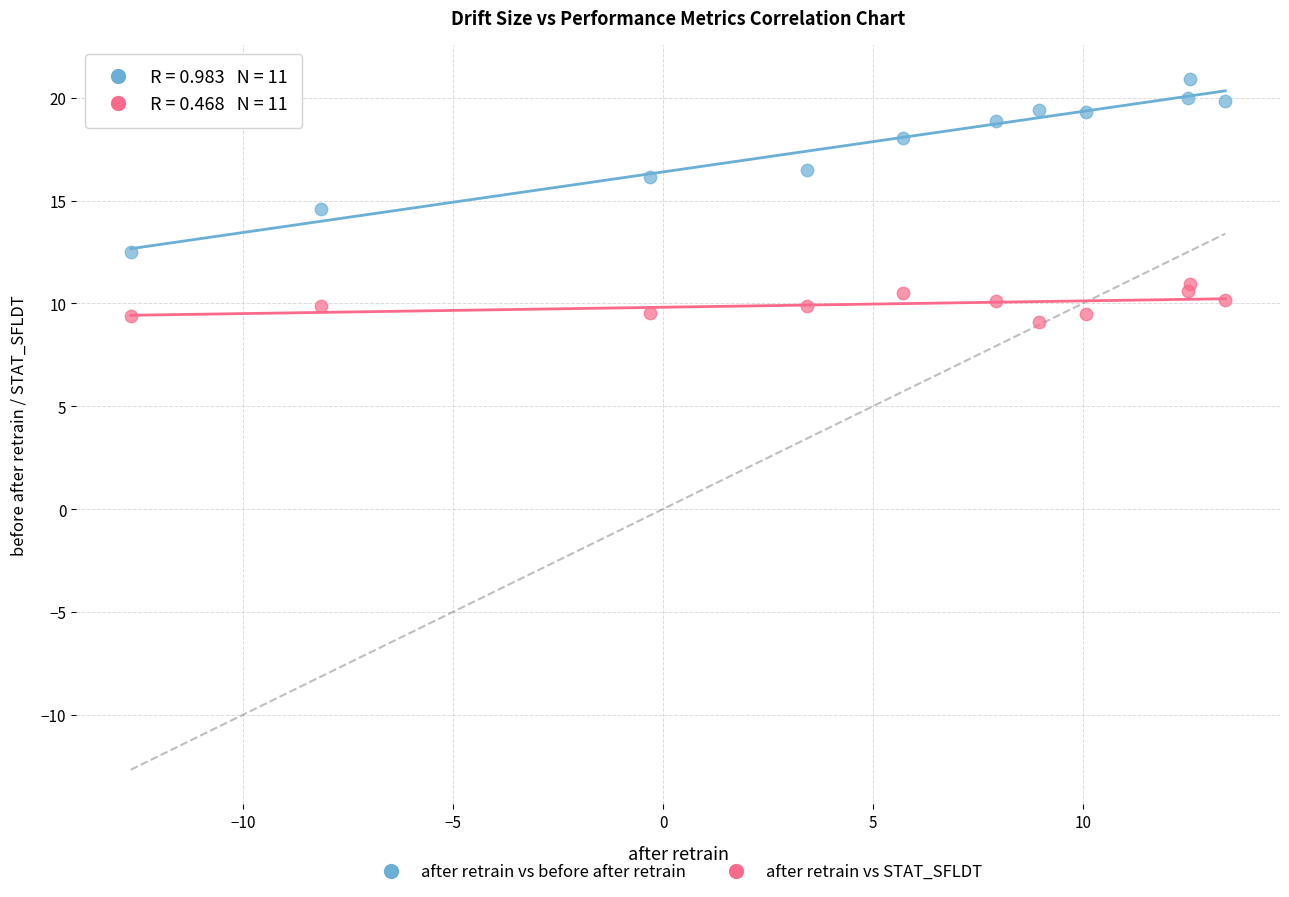

Which series reaches the minimum Y coordinate?

after retrain vs STAT_SFLDT